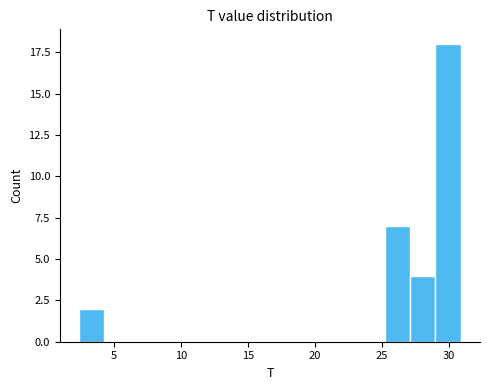

Read against the x-axis, roughly where is the centre of the tallest bar?

30.0